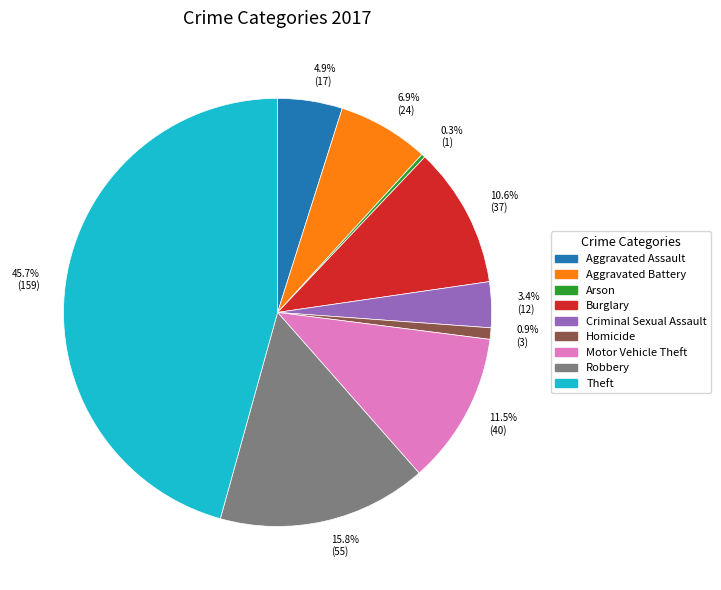

To the nearest percent, what is the combined percentage of Aggravated Battery and Theft?

53%